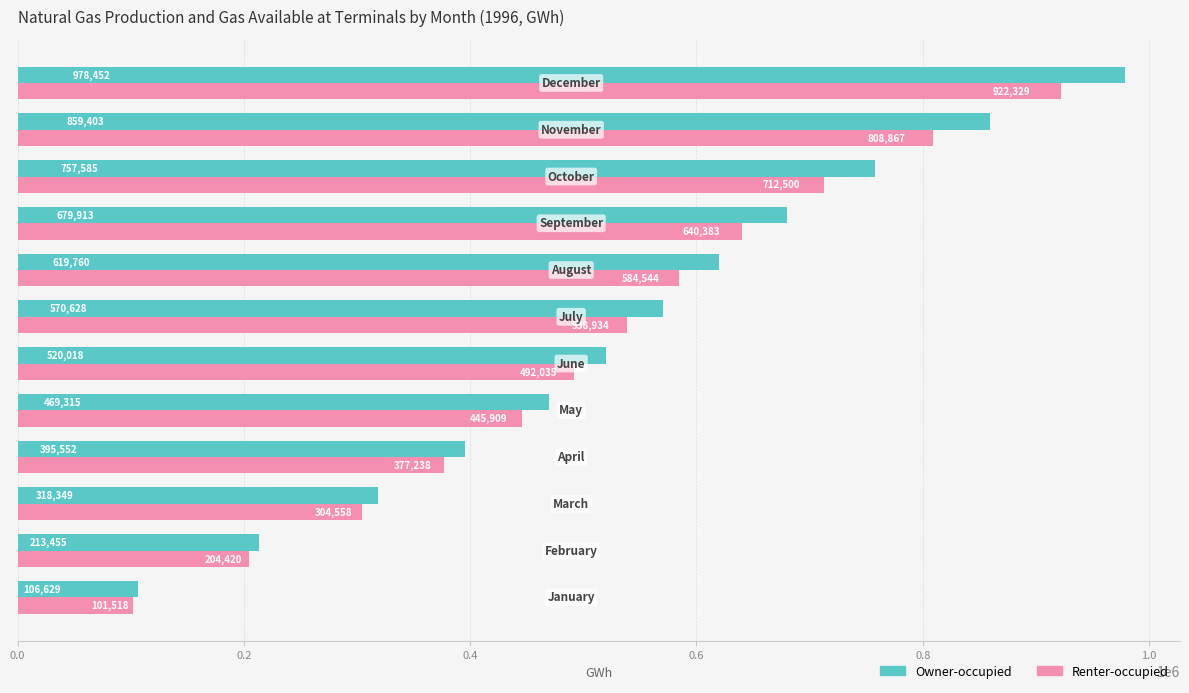

What is the minimum value shown in the chart?

101518